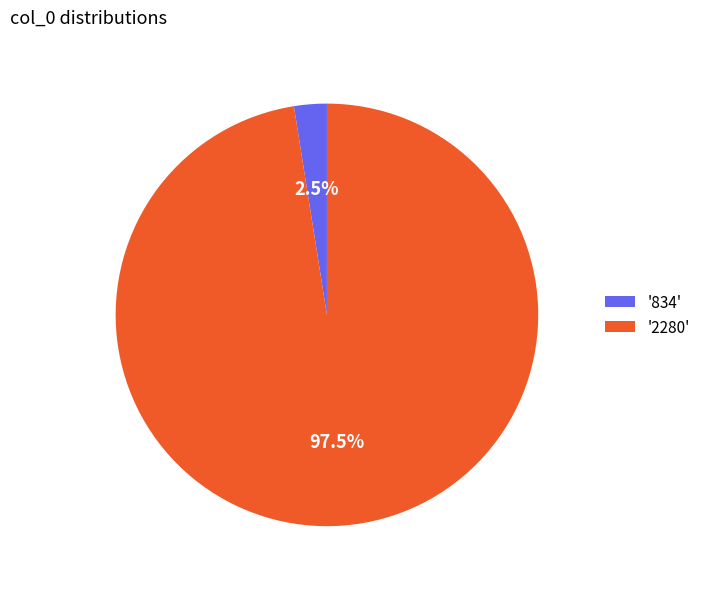

How many slices are in this pie chart?

2